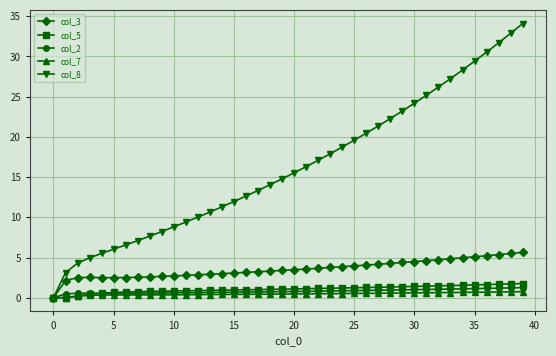

What is the value of the col_3 point at the 6th from the left?

2.5